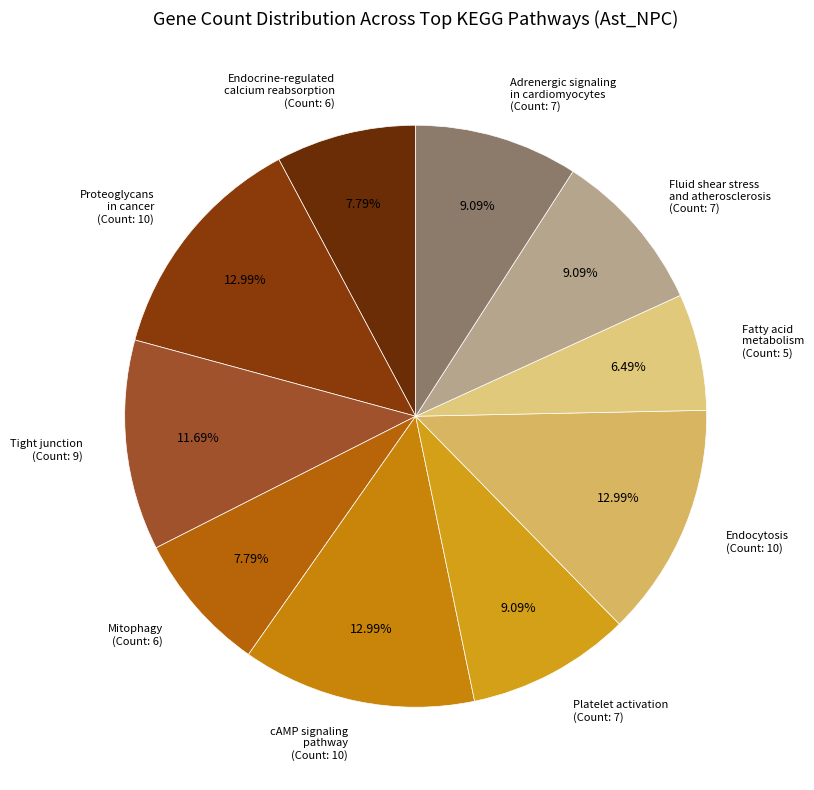

Which category has the biggest portion of the pie?

Proteoglycans in cancer